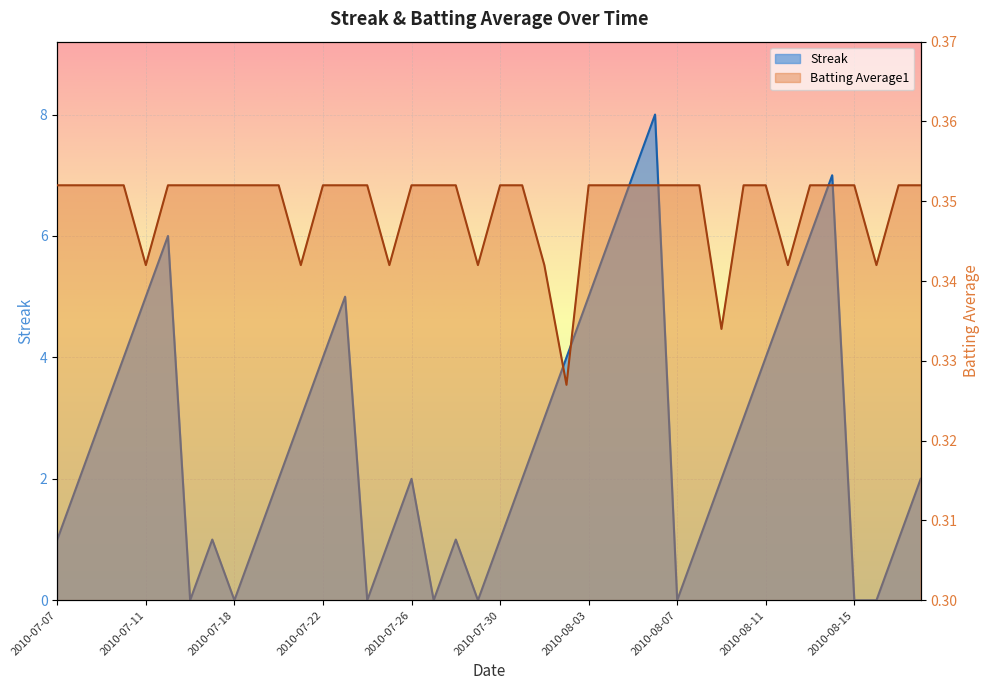

What are all the series names shown in the legend?

Streak, Batting Average1